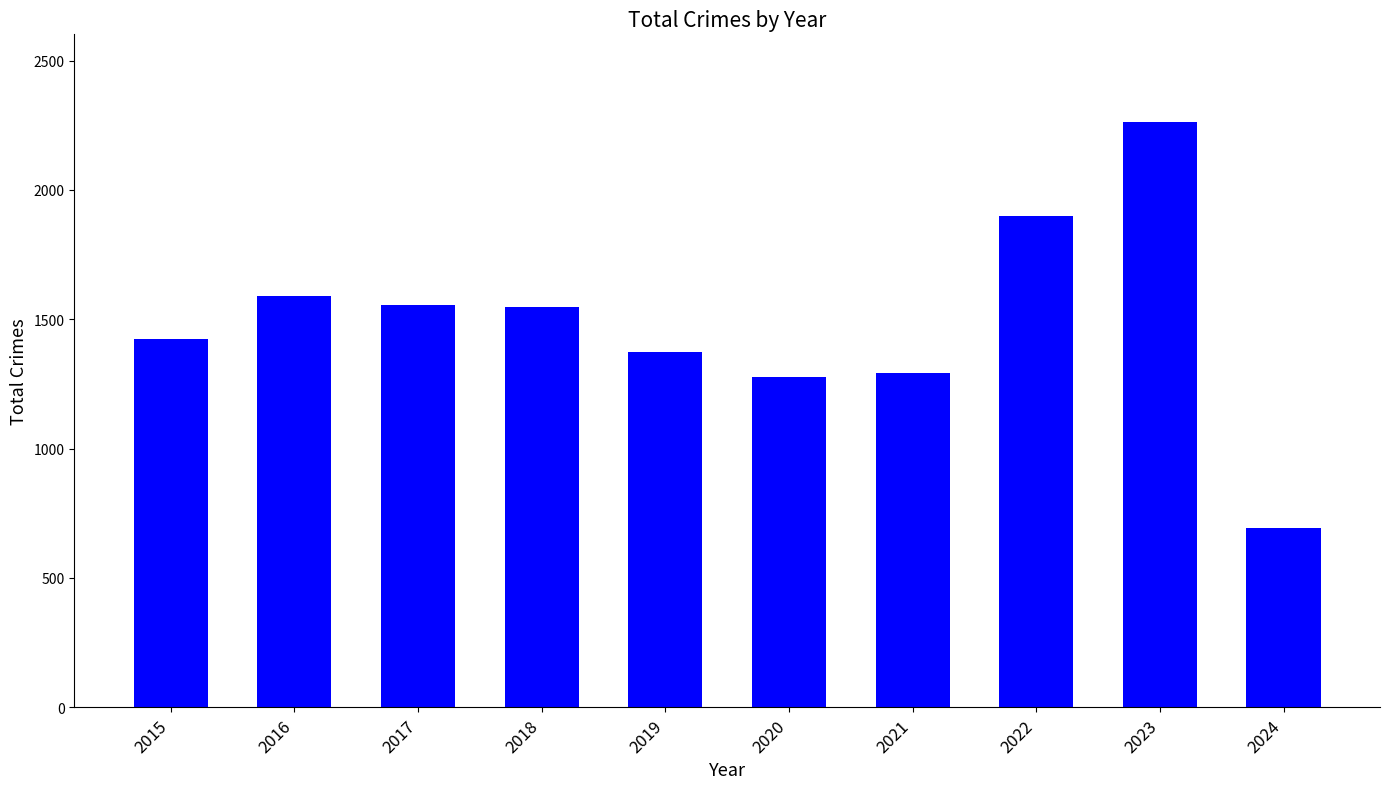

What is the value of the 2nd bar from the left?

1589